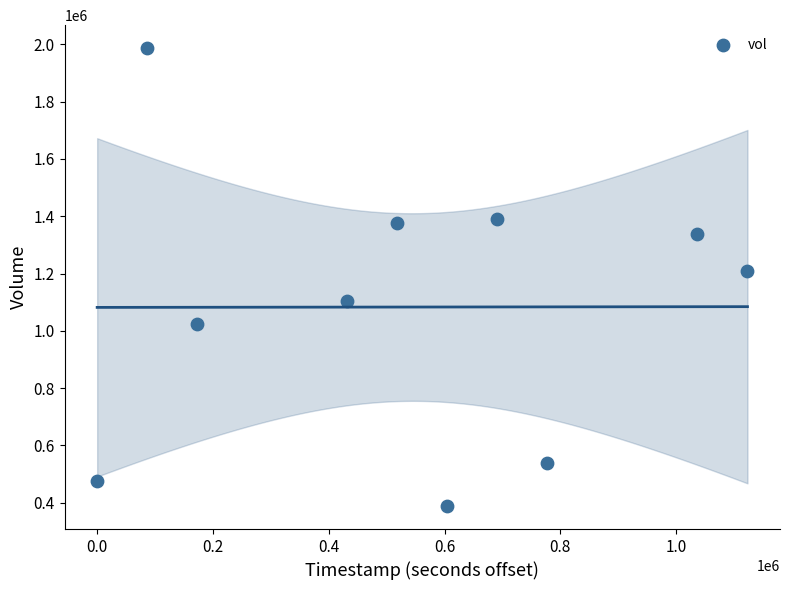

What Y value in the scatter plot is closest to 1187700?

1208100